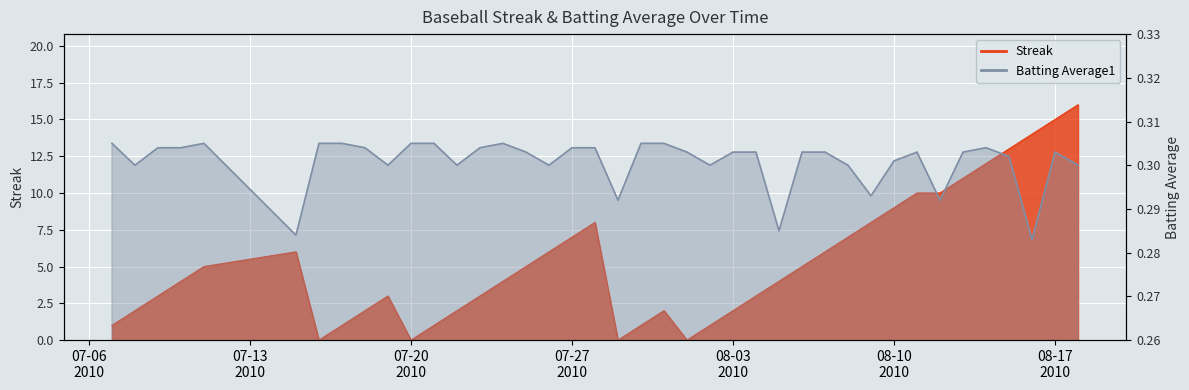

At which label does Streak reach its minimum?

2010-07-16